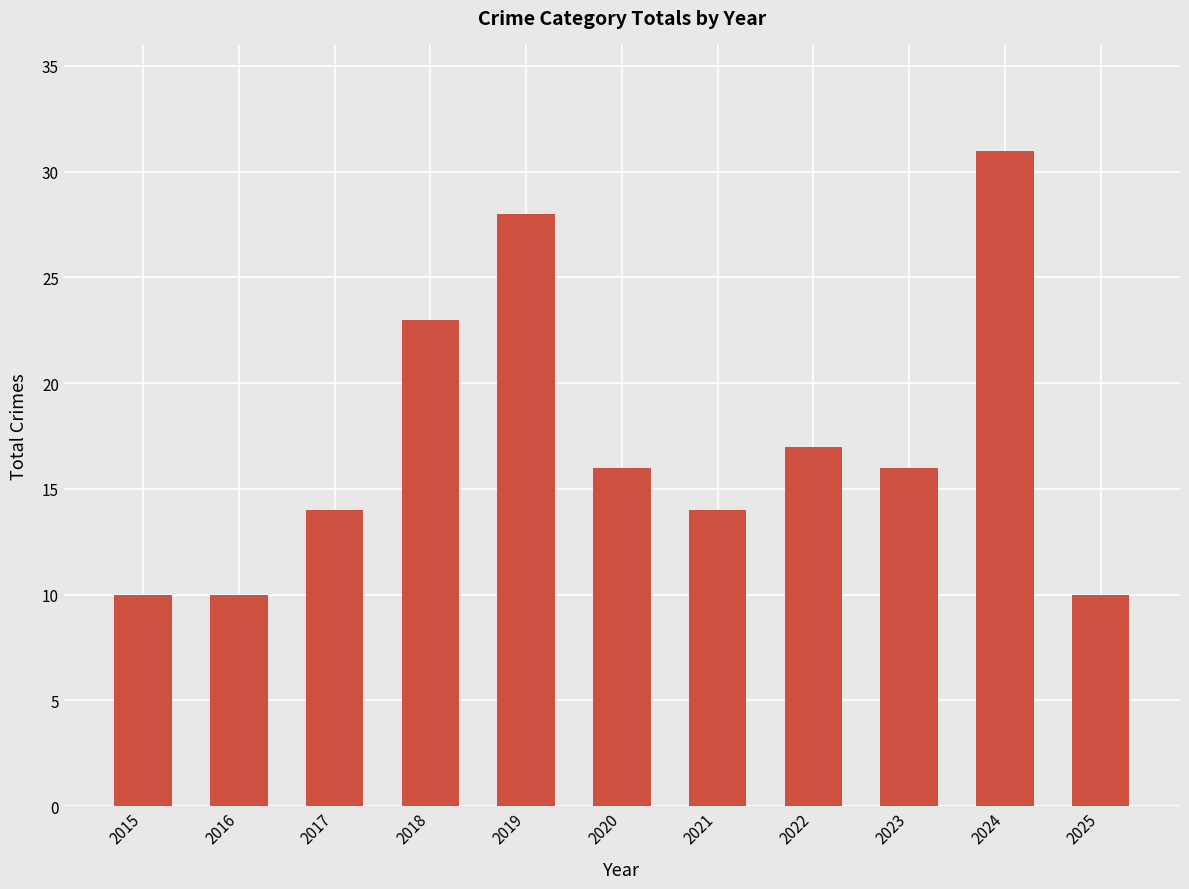

What is the difference between the second highest and second lowest values?

18